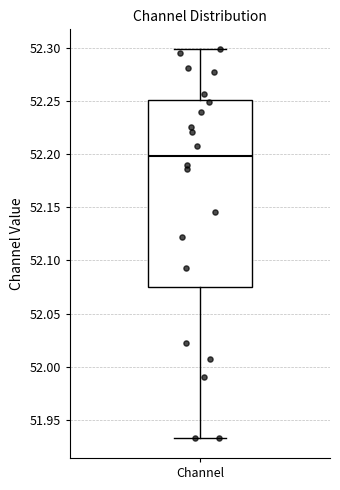

Read this box plot against the y-axis: the position of the median line, the range covered by the box, and the ends of both whiskers. The values are not printed on the chart, so give them approximately, as read against the axis.

median 52.200, box 52.075 to 52.250, whiskers 51.930 to 52.300